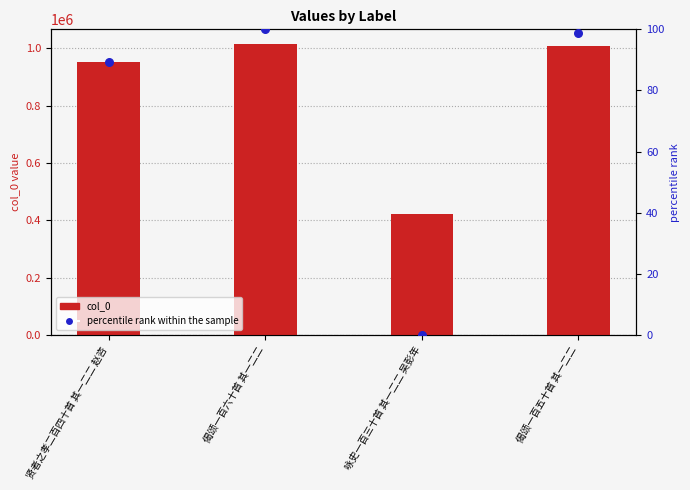

Which series has the largest total across all categories?

col_0